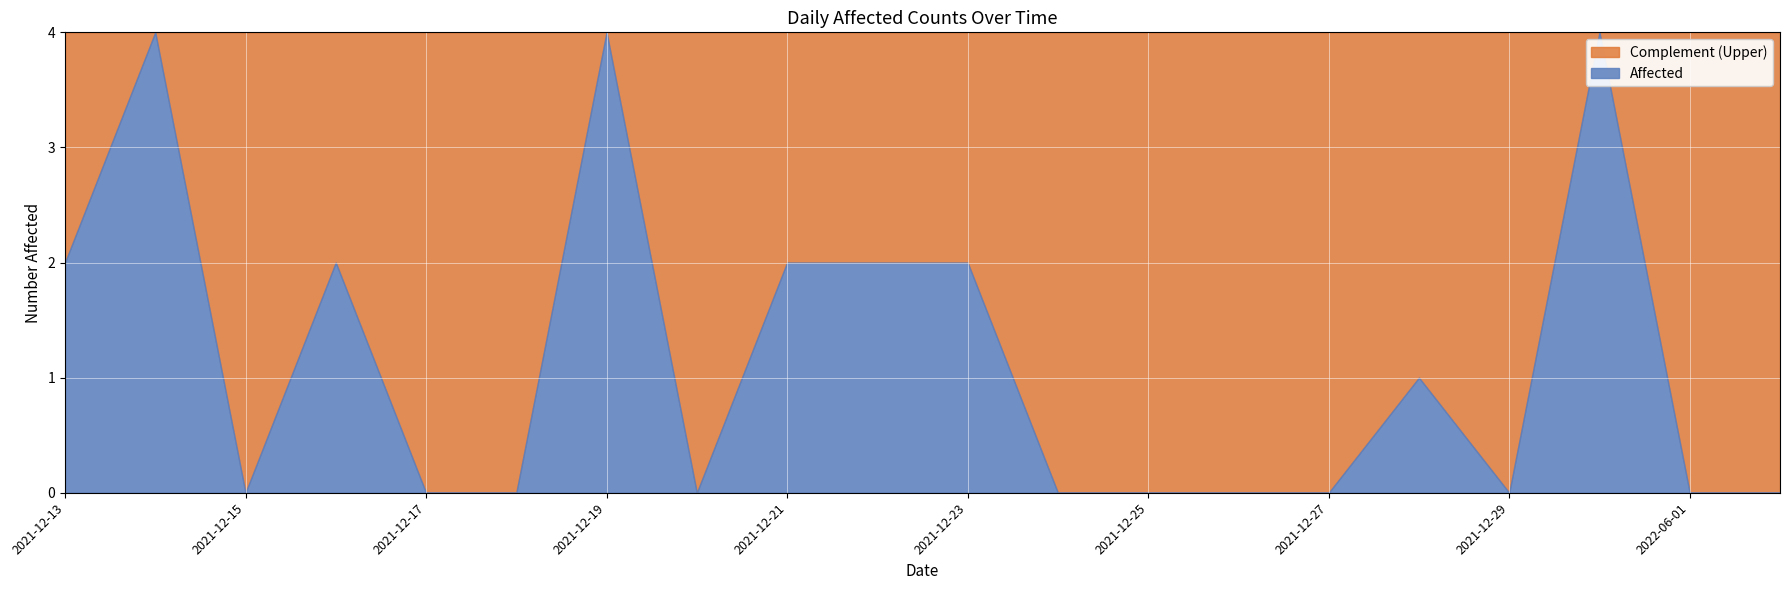

What is the label of the 5th point from the left?

2021-12-17